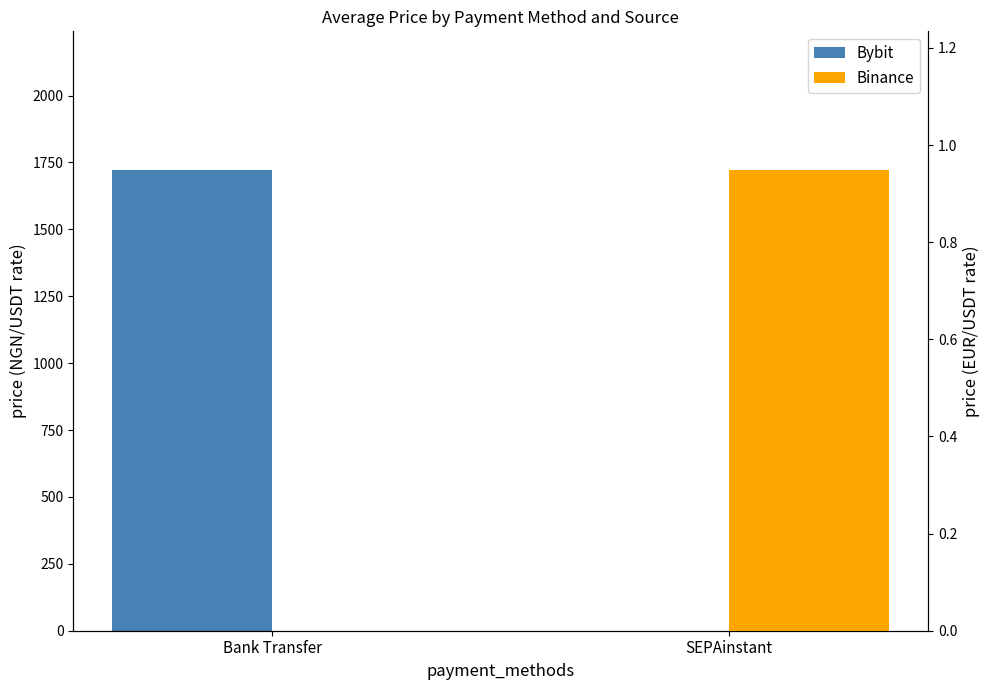

How many Bybit values are between 0 and 1723?

2